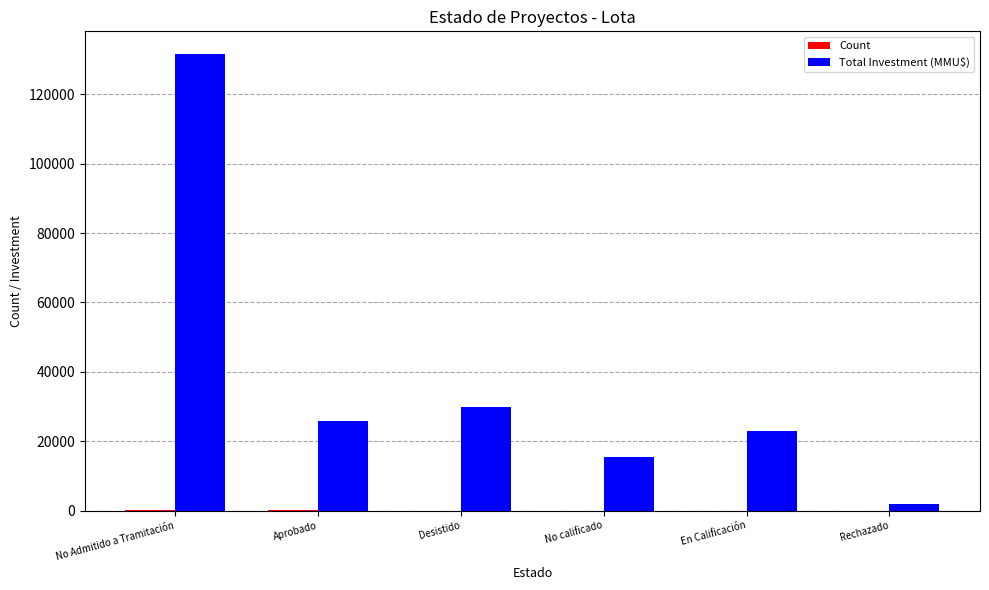

Which label corresponds to the largest value in the chart?

No Admitido a Tramitación